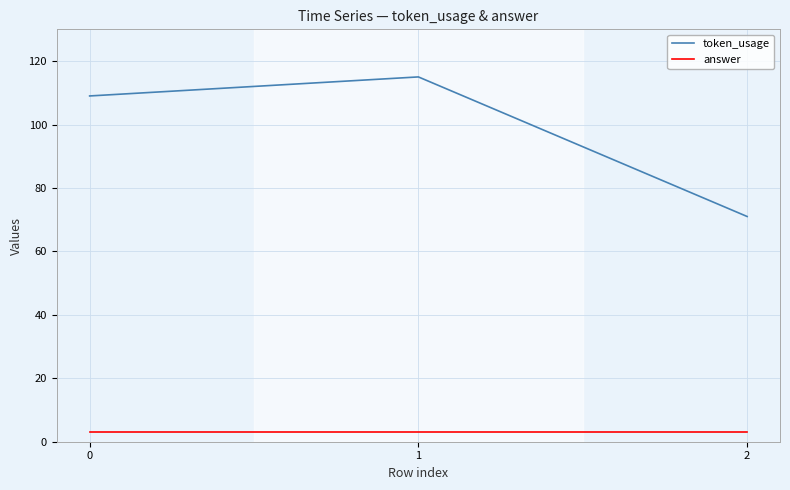

Reading left to right, list all the values displayed in this chart.

token_usage: 0=109	1=115	2=71
answer: 0=3	1=3	2=3